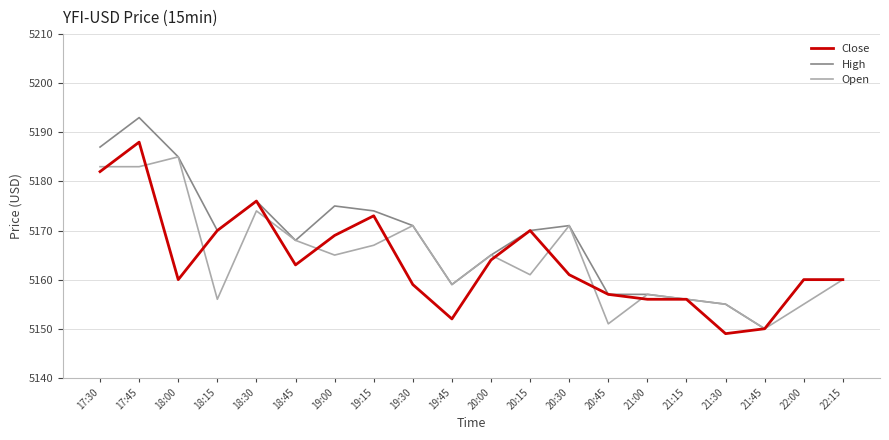

Which series has the largest range (max minus min)?

High